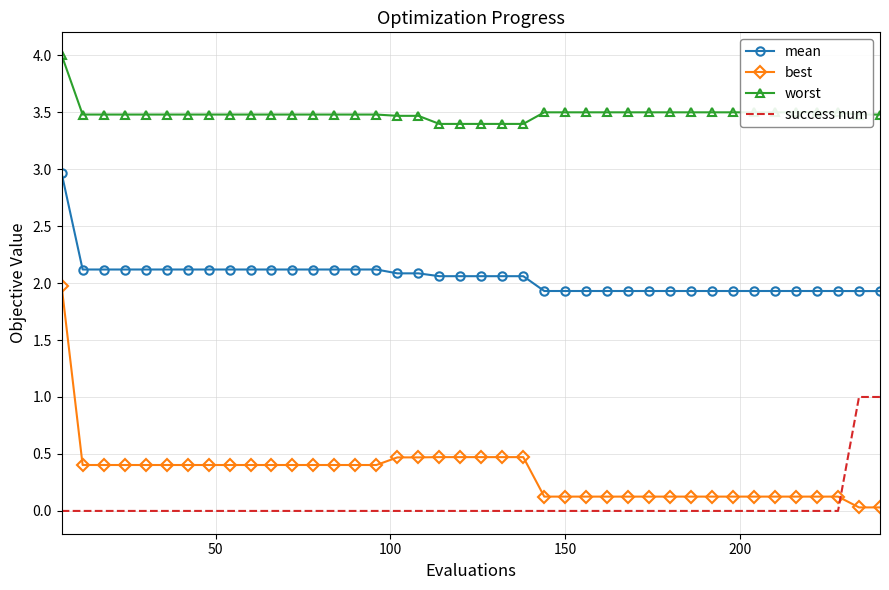

What is the difference between the second highest and second lowest values in the best series?

0.4